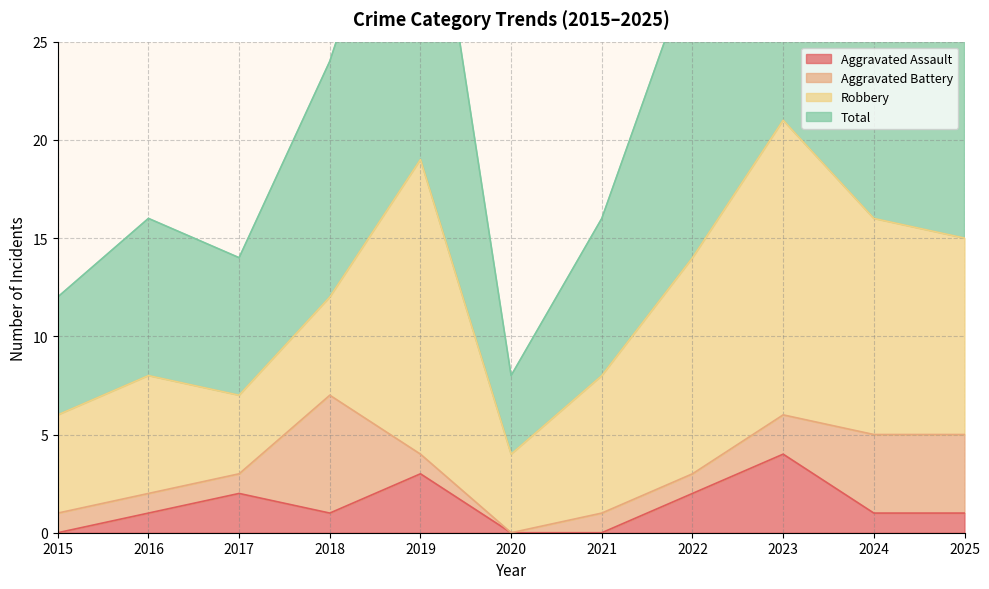

What value does the Total series have at 2020?

8